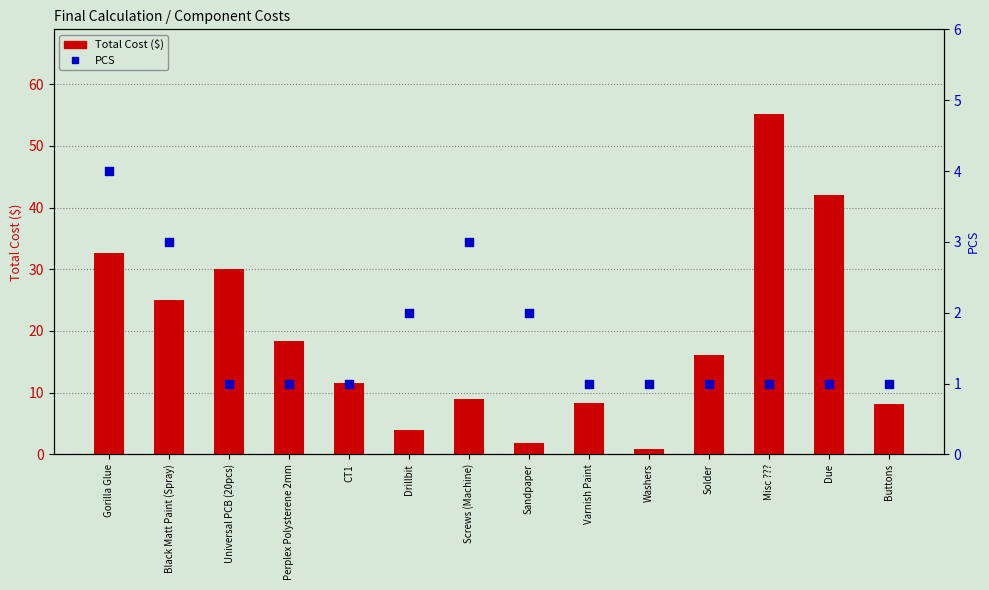

At how many categories does at least one series exceed 18?

6